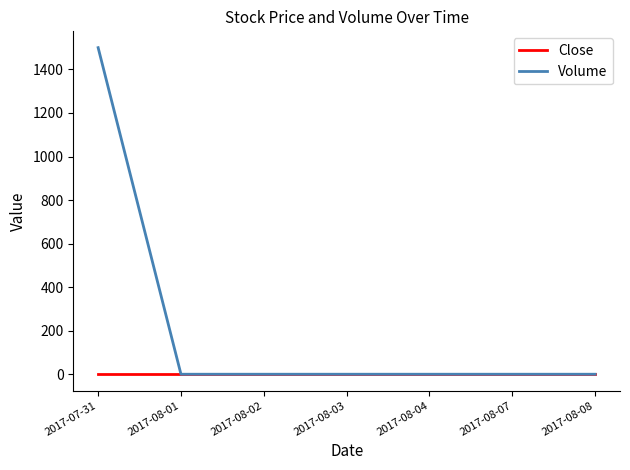

Reading right to left, extract all data points from this chart.

Close: 3.0	3.0	3.0	3.0	3.0	3.0	3.0
Volume: 0.0	0.0	0.0	0.0	0.0	0.0	1500.0